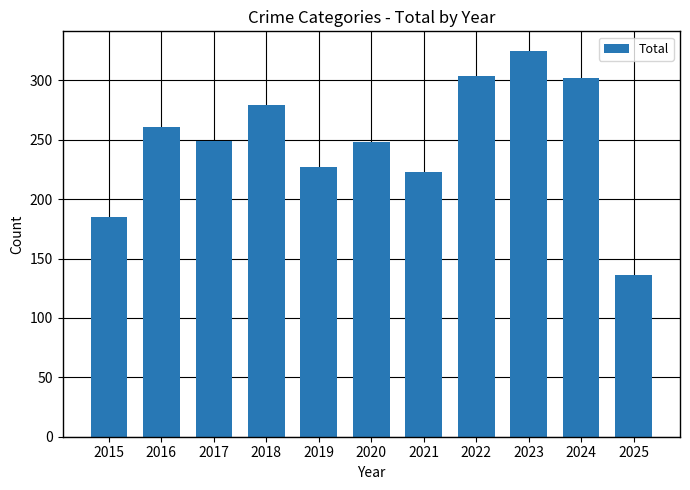

How many data points does each series have?

11